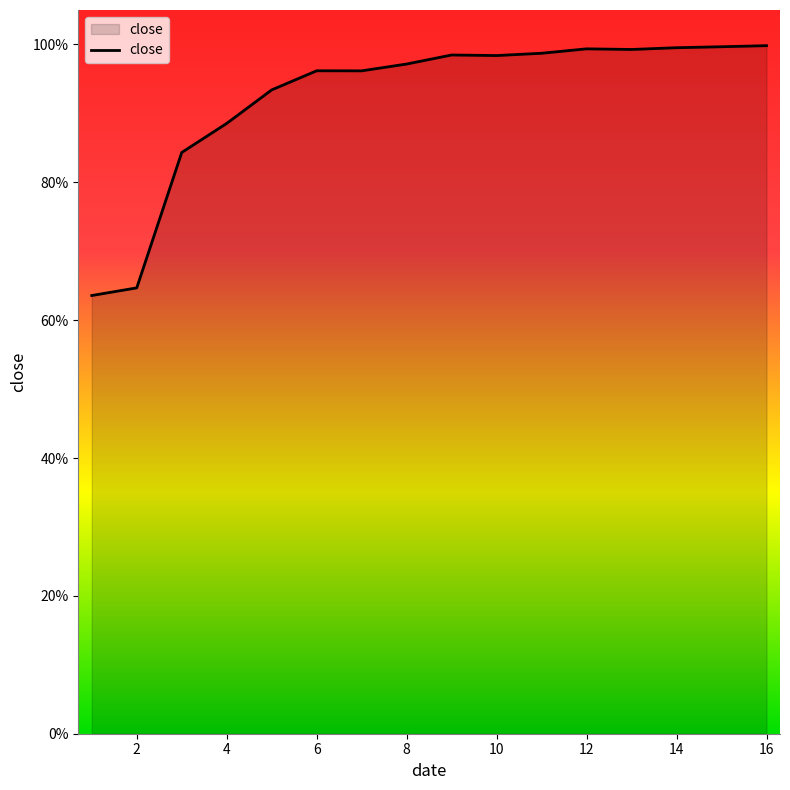

What is the difference between the maximum and minimum values?

0.4